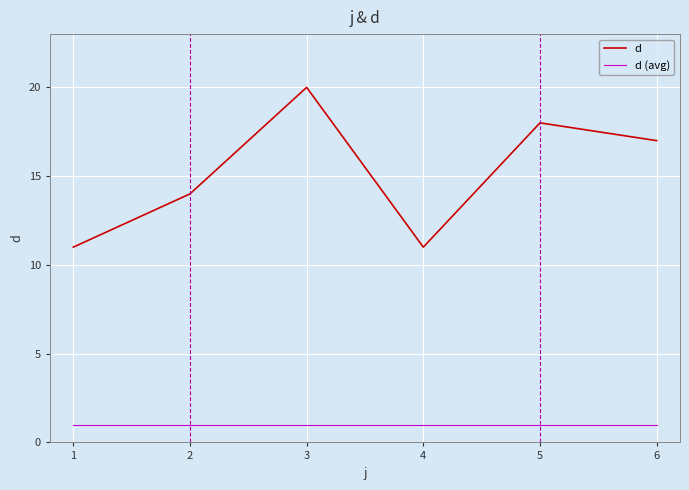

How many d values are between 11 and 18?

5